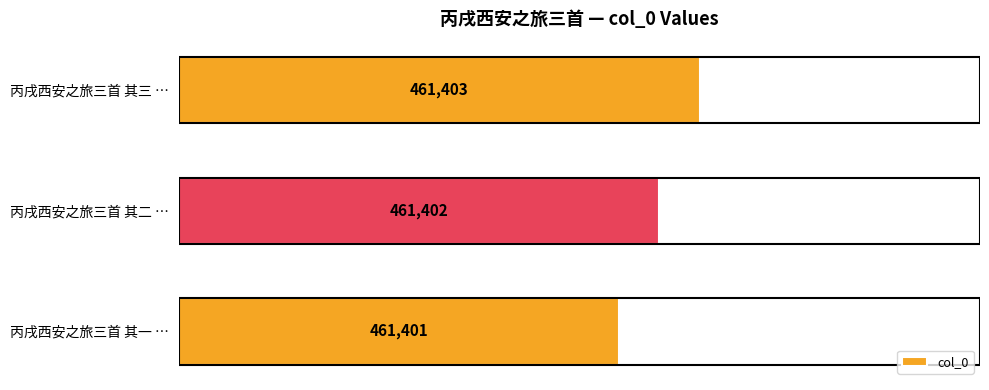

List the labels in order of value, largest first.

丙戌西安之旅三首 其三 …, 丙戌西安之旅三首 其二 …, 丙戌西安之旅三首 其一 …